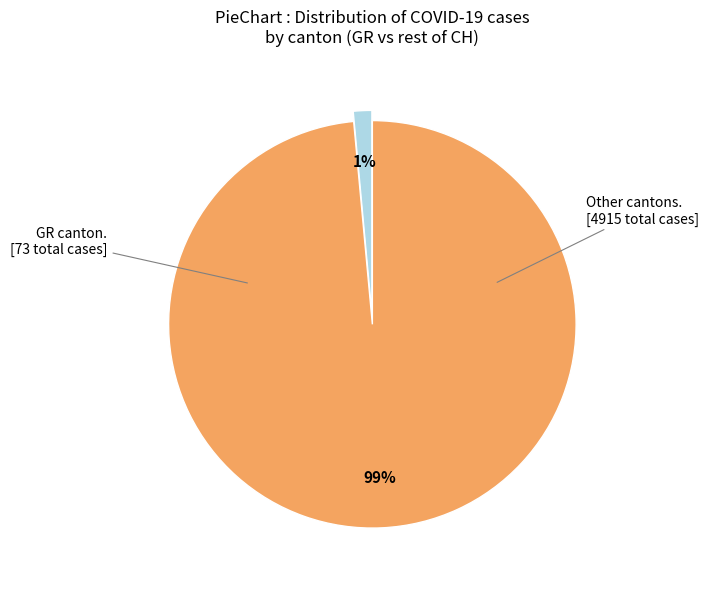

To the nearest percent, what is the average slice percentage?

50%